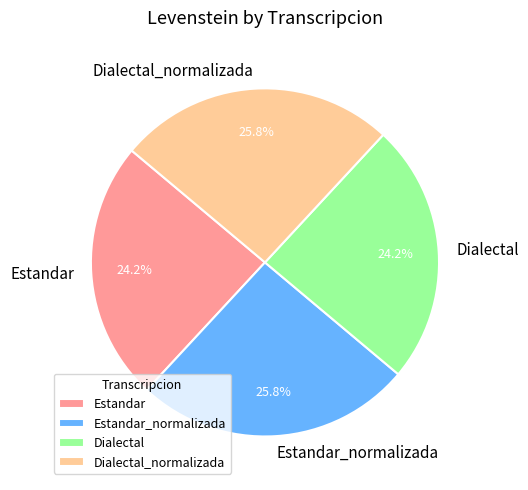

Approximately how many times larger is the value at Dialectal_normalizada compared to Estandar?

1.1